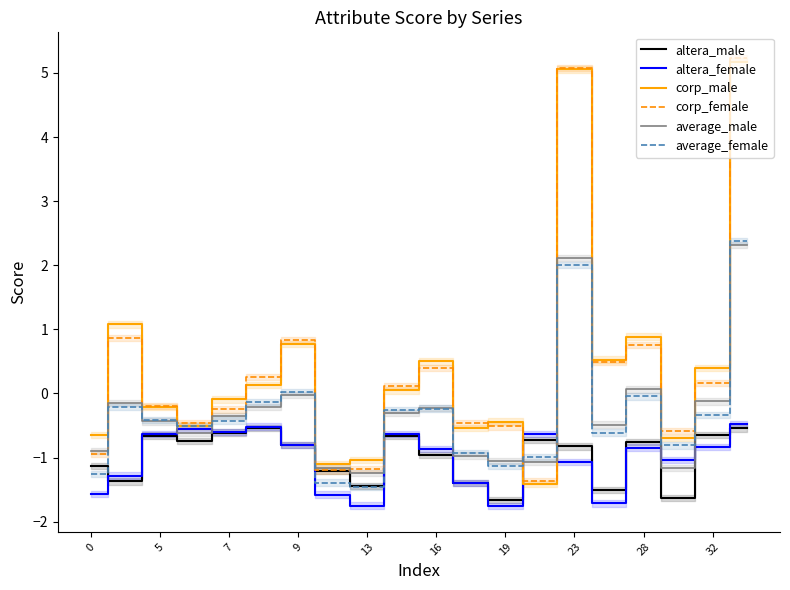

What is the difference between the average_male values at 9 and 19?

1.0